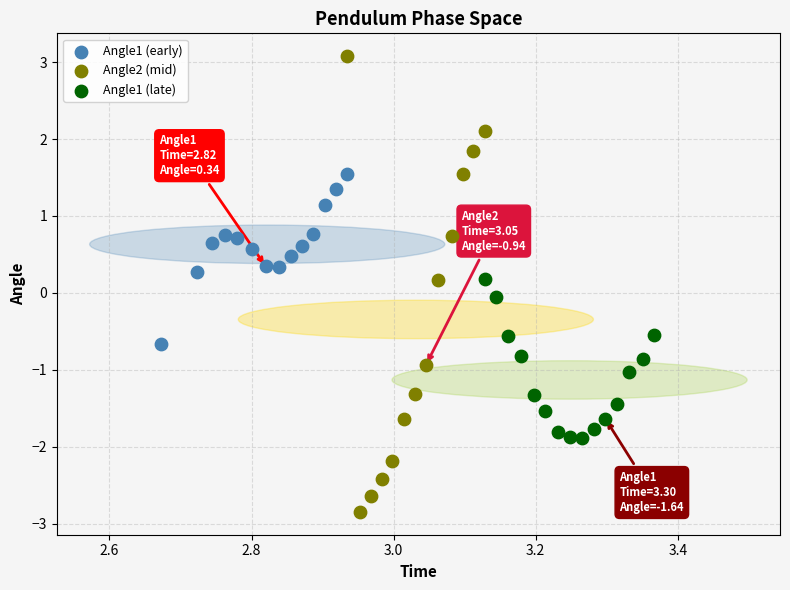

Which series has the largest Y range (max minus min)?

Angle2 (mid)